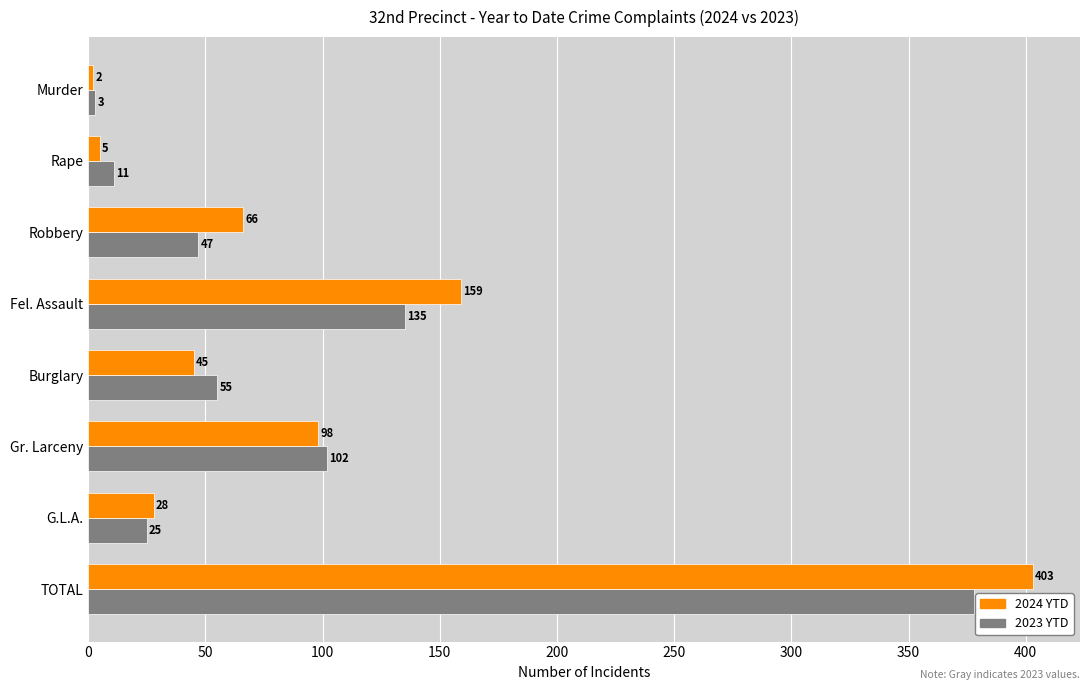

What is the maximum value shown in the chart?

403